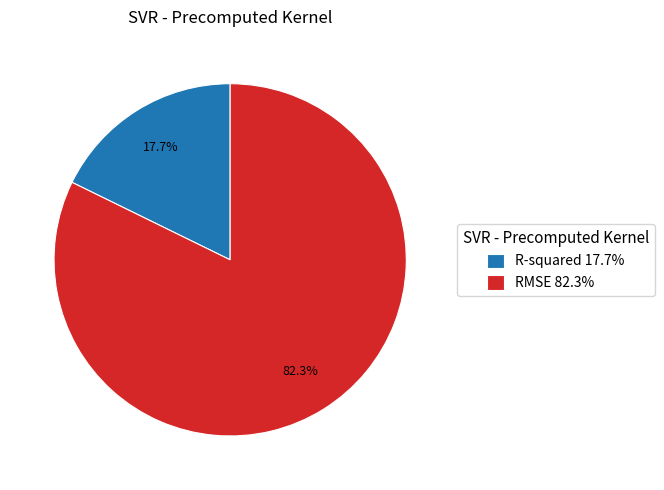

What is the smallest slice in the pie chart?

R-squared